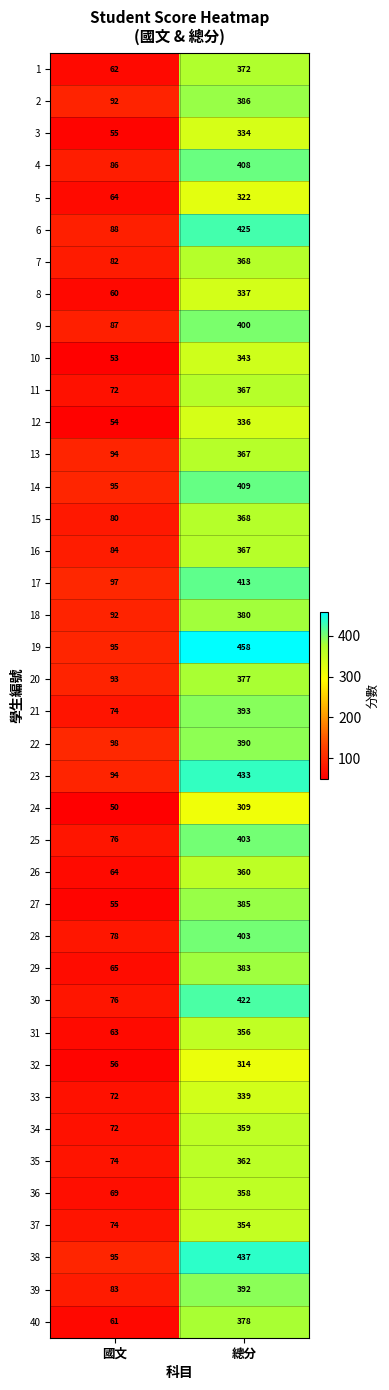

At how many categories does at least one series exceed 127?

1